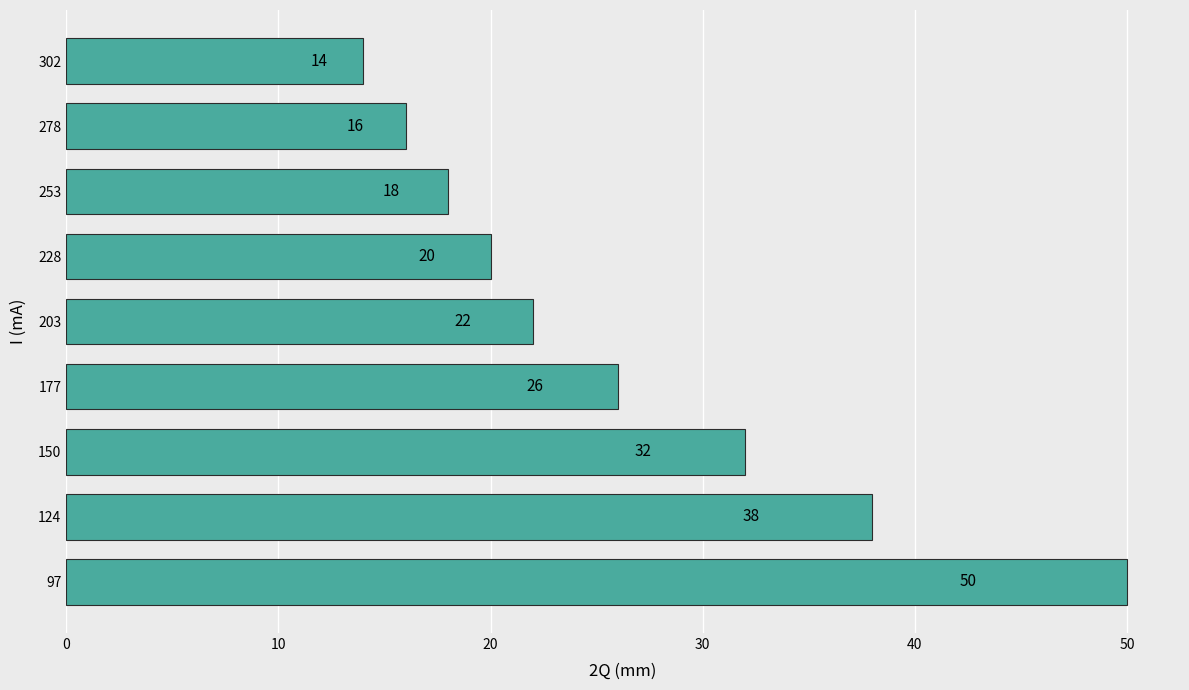

What is the ratio of the value at 177 to the value at 228?

1.3